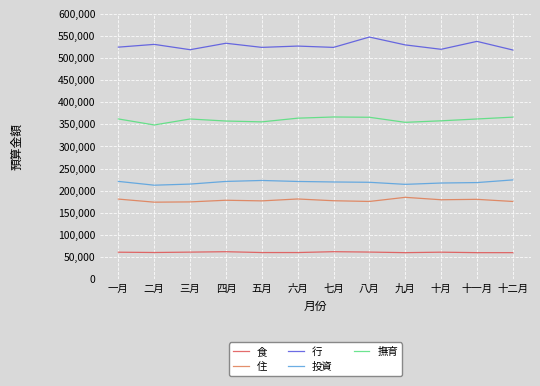

What is the total value across all series at 九月?

1342819.8